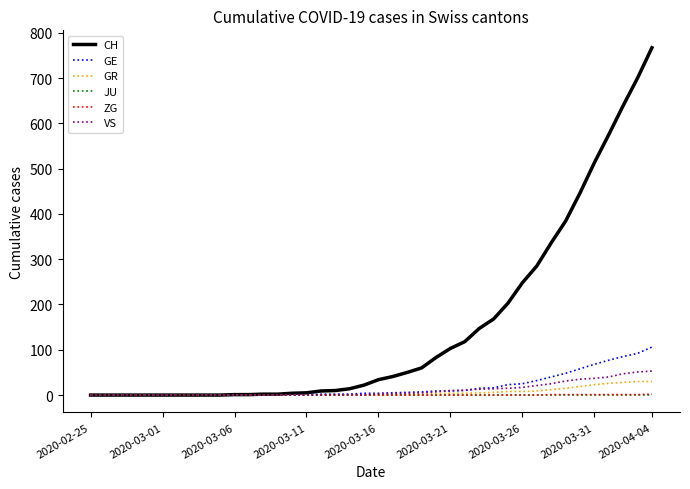

What is the maximum value shown in the chart?

767